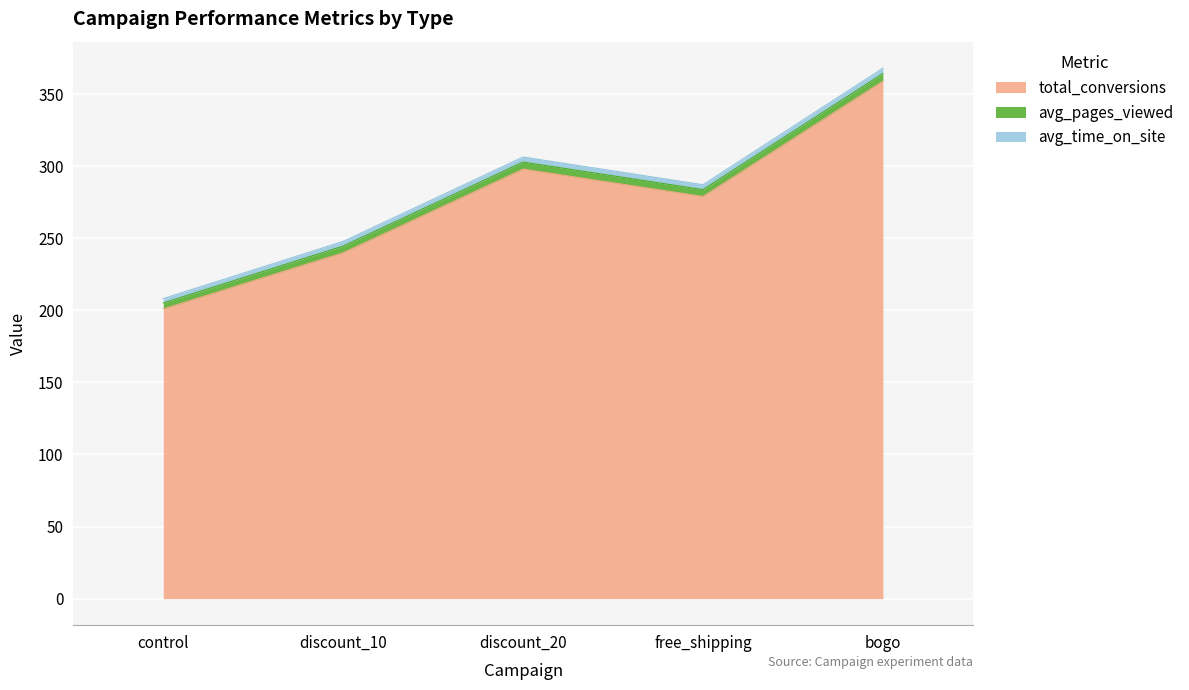

What is the difference between the total_conversions values at discount_20 and bogo?

61.0